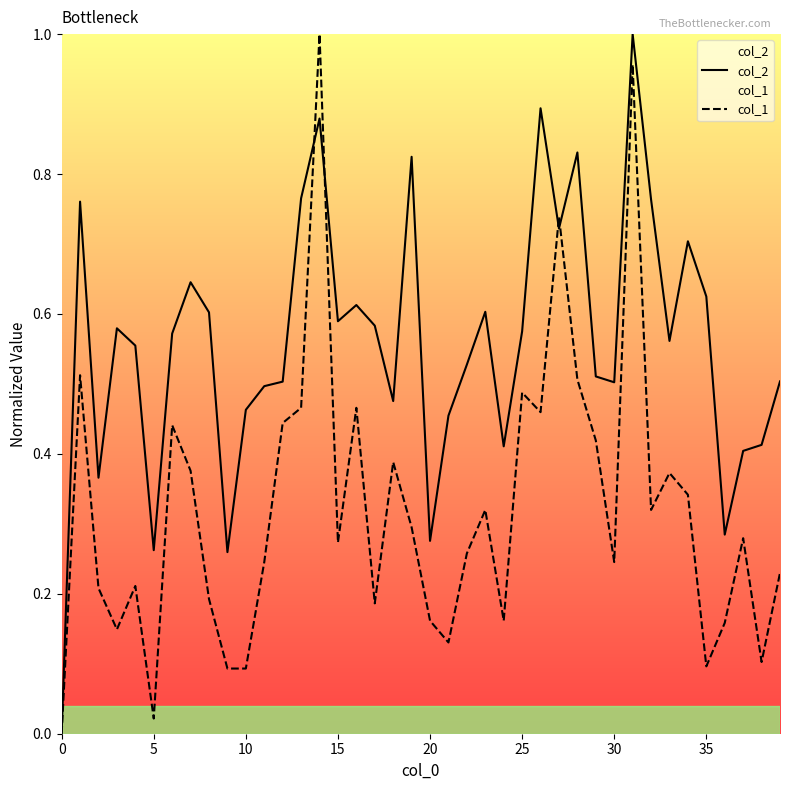

The col_2 series shows 0.5 at 36. True or false?

False